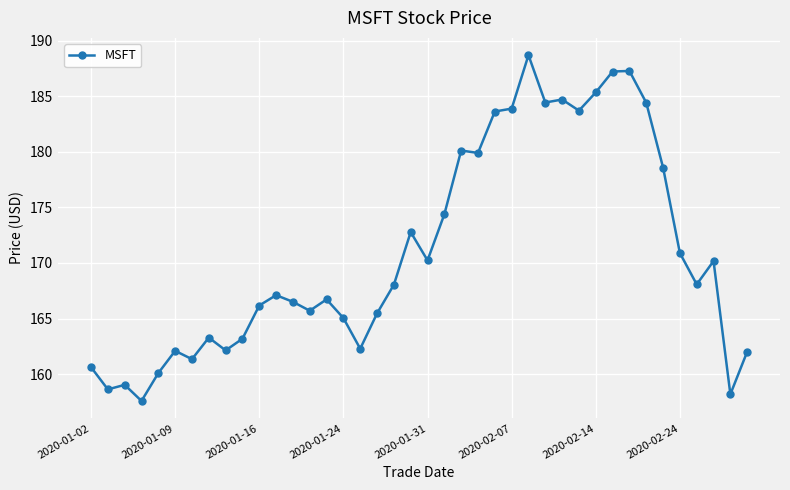

True or false: the data has more than 1 interior local peaks.

True